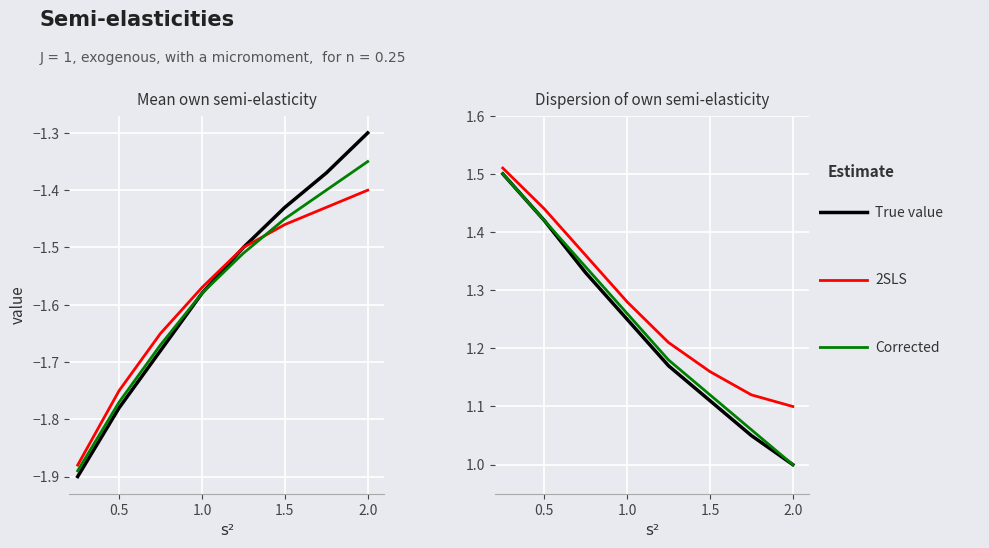

What is the lowest value of the Corrected series?

1.0